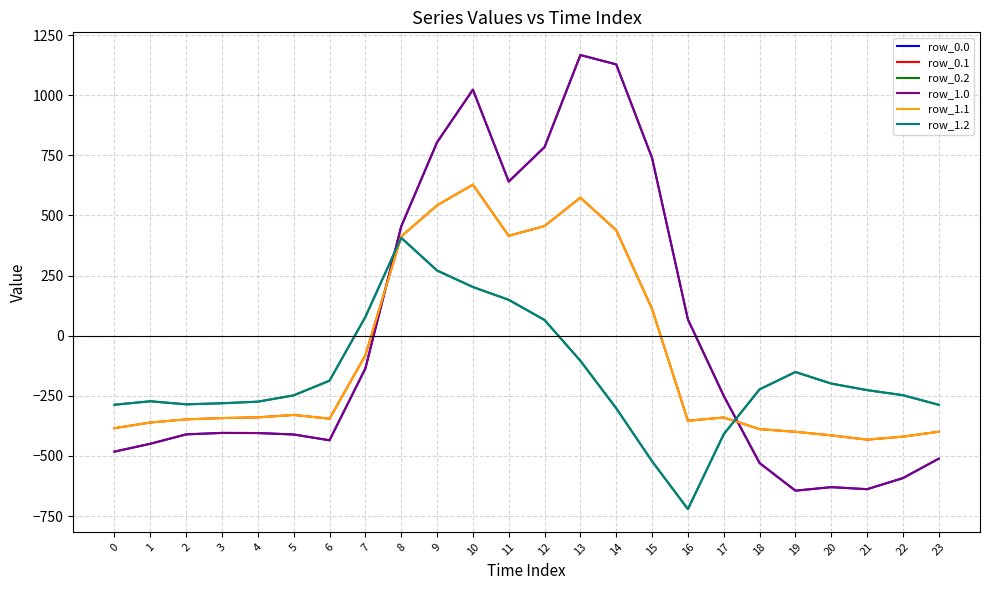

At which label does row_1.0 reach its peak?

13